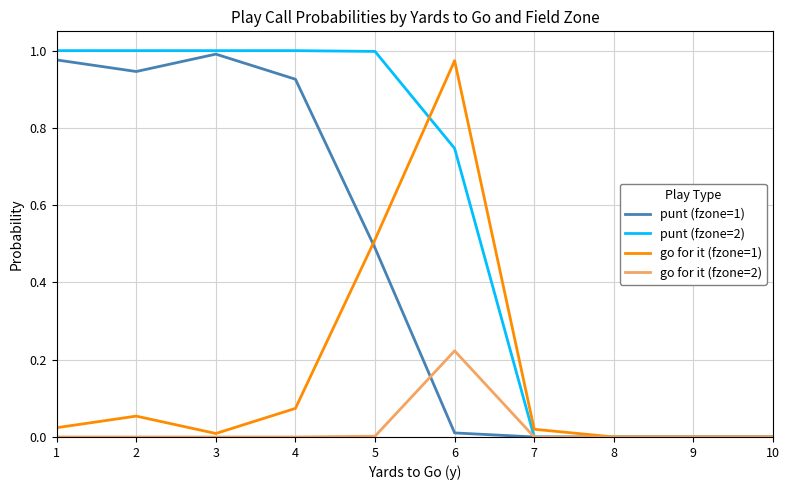

Which series has the largest range (max minus min)?

punt (fzone=2)